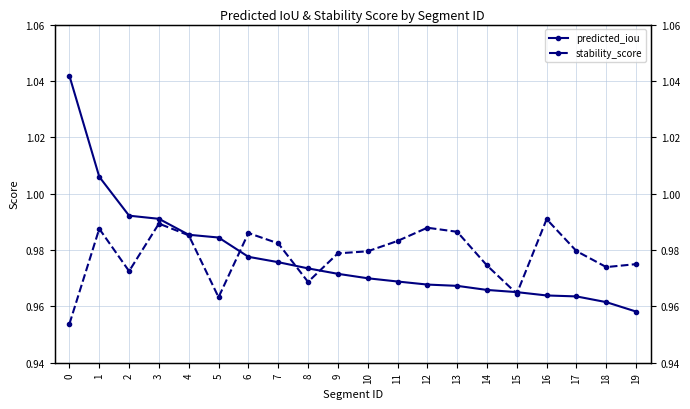

How many lines are shown in the chart?

2